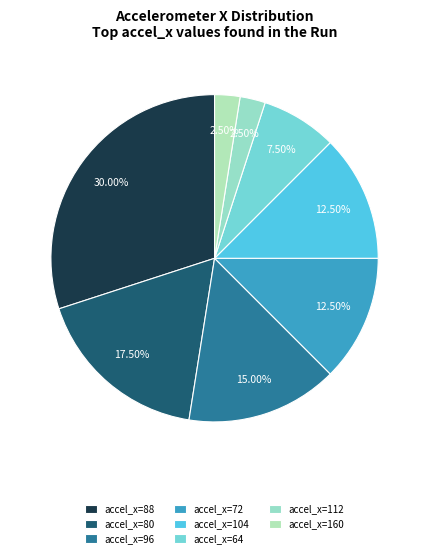

How many slices are in this pie chart?

8